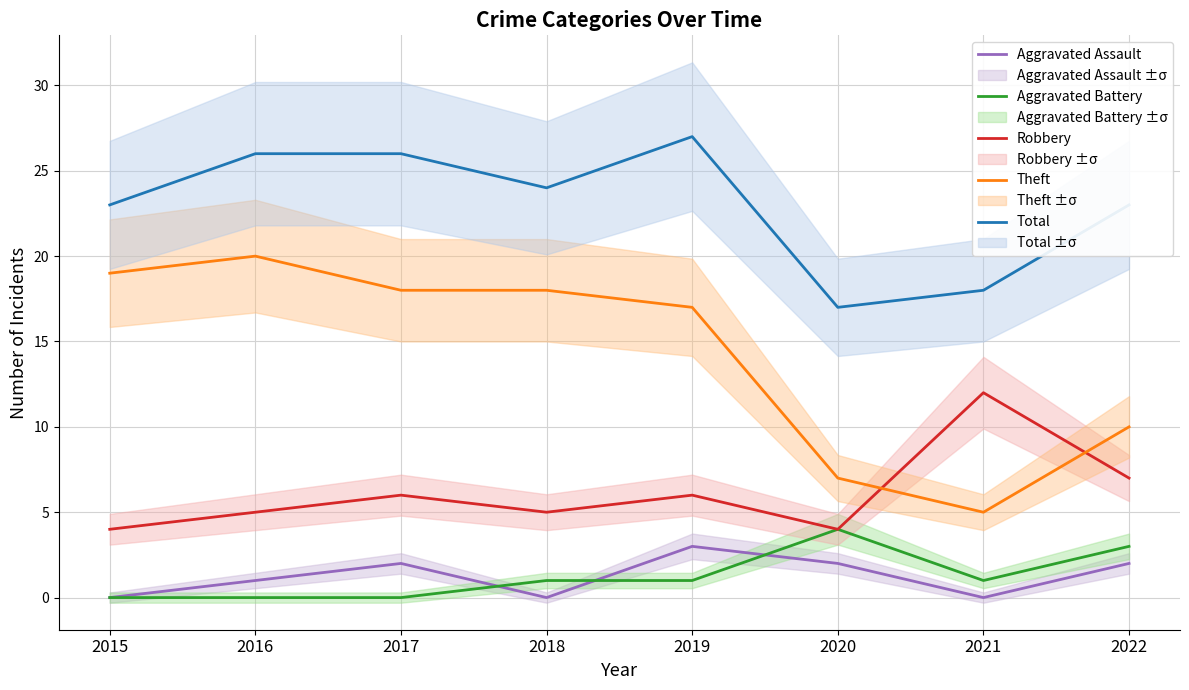

At how many categories does at least one series exceed 5?

8